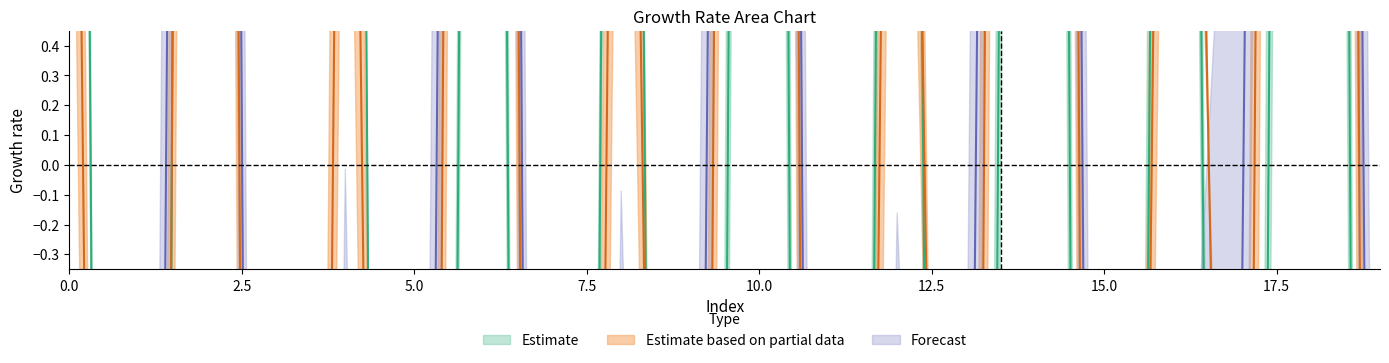

How many lines are shown in the chart?

3